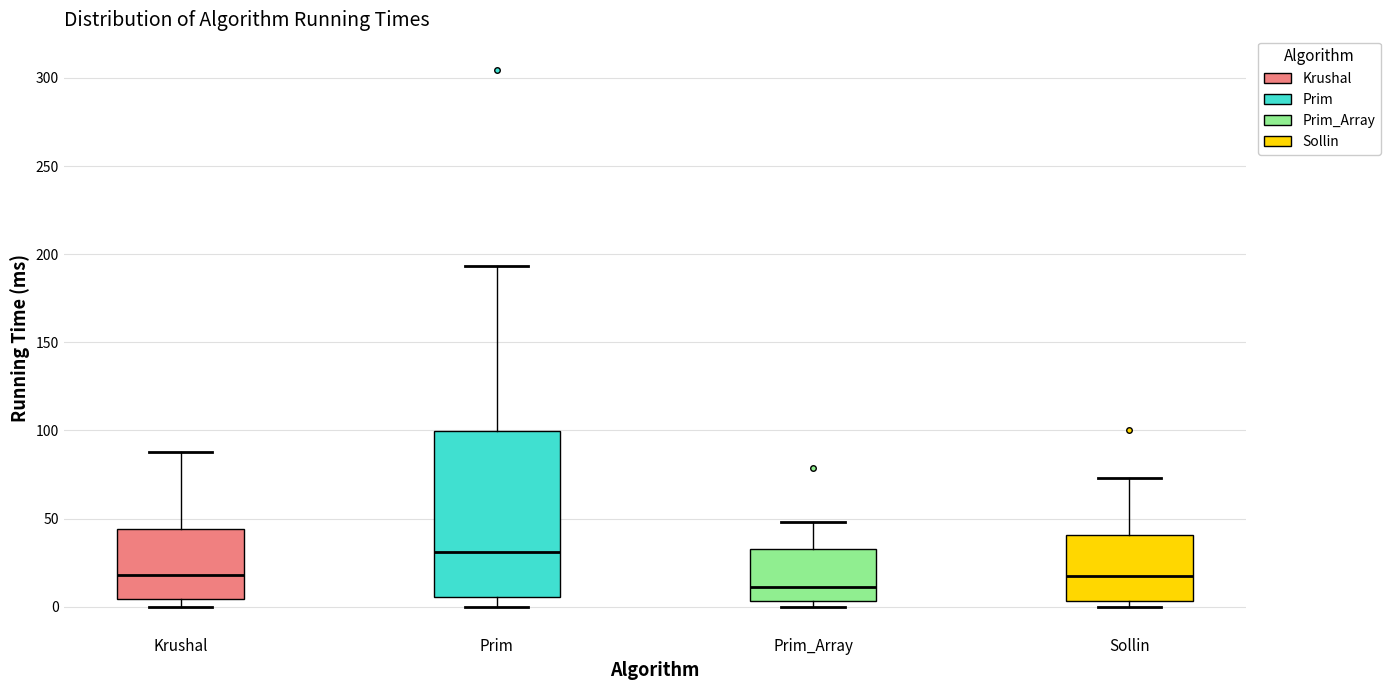

Reading left to right, transcribe this box plot: for each box, give where its median line is, the range the box spans, and where its two whiskers end, as read against the y-axis. The values are not printed on the chart, so give them approximately, as read against the axis.

Krushal: median 20, box 5 to 45, whiskers 0 to 90
Prim: median 30, box 5 to 100, whiskers 0 to 195
Prim_Array: median 10, box 5 to 35, whiskers 0 to 50
Sollin: median 15, box 5 to 40, whiskers 0 to 75